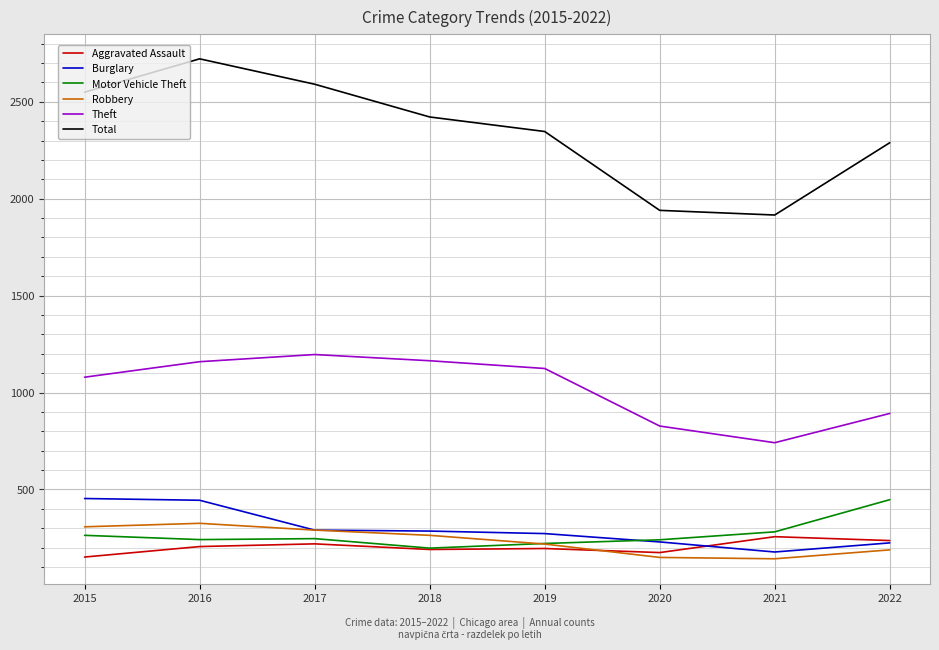

How many interior local peaks does the Theft series have?

1